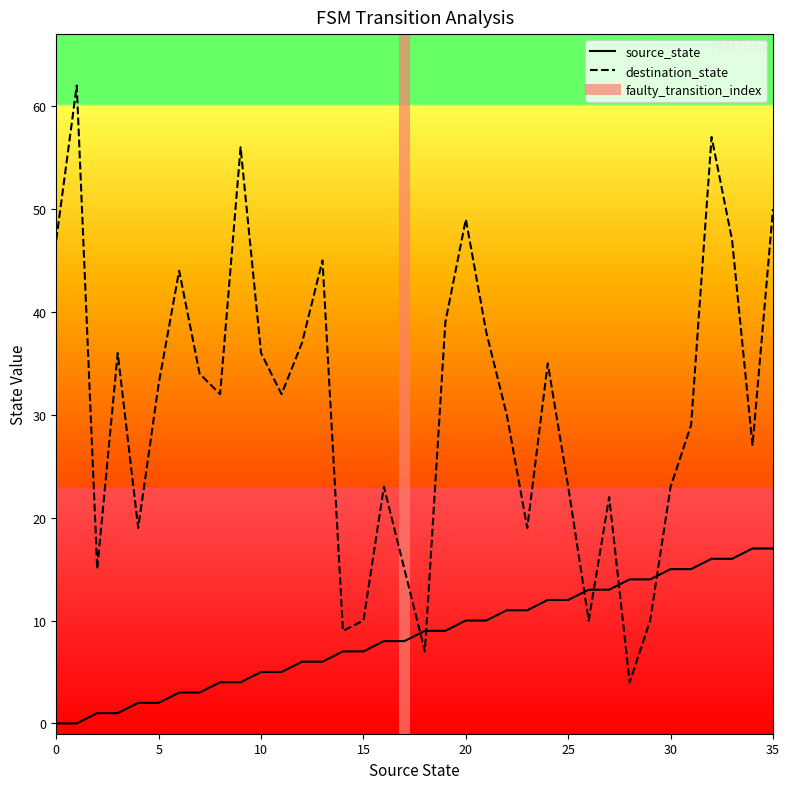

The source_state series shows 10 at 21. True or false?

True